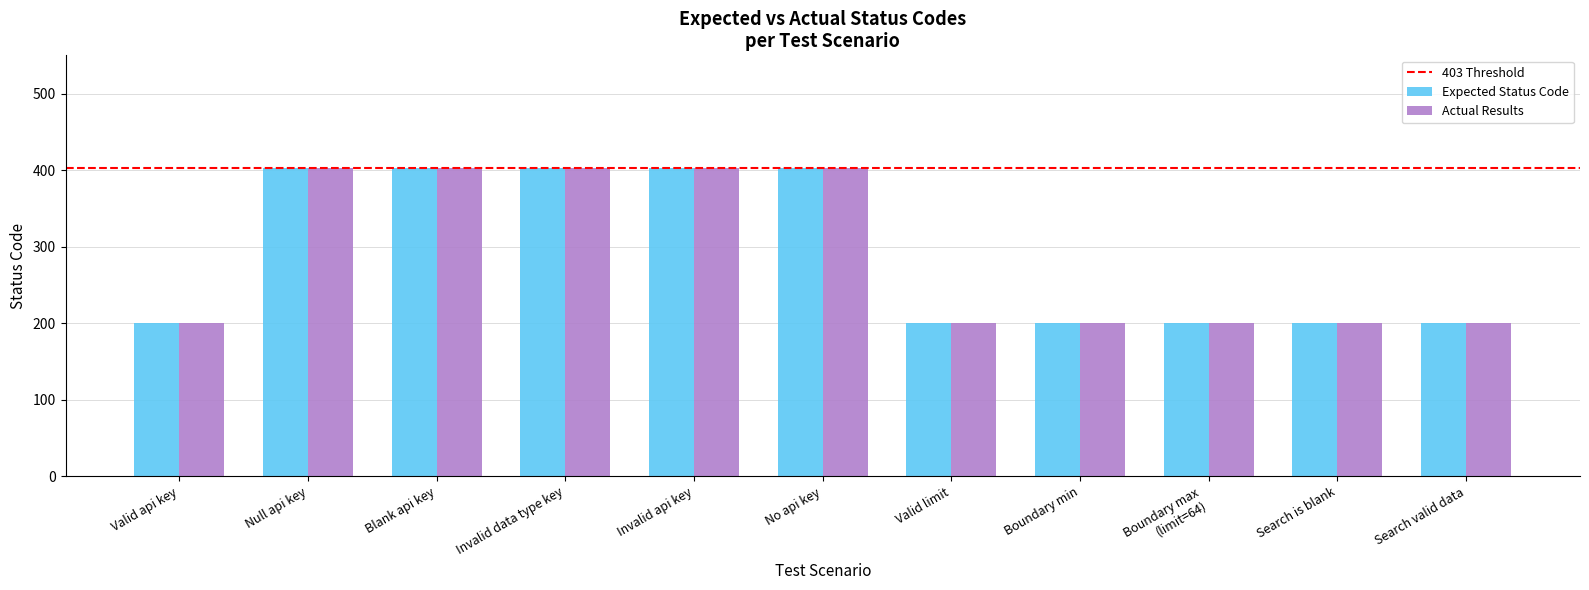

What is the maximum value shown in the chart?

403